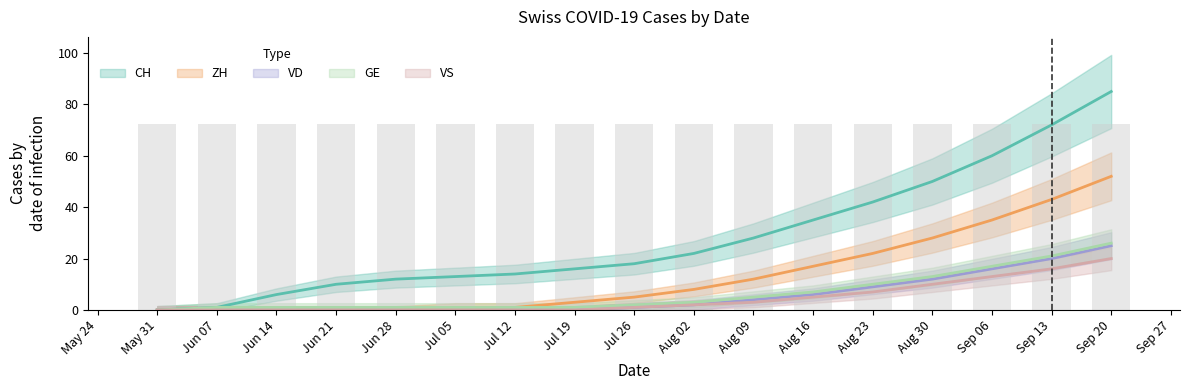

How many values in the GE series exceed 2?

8